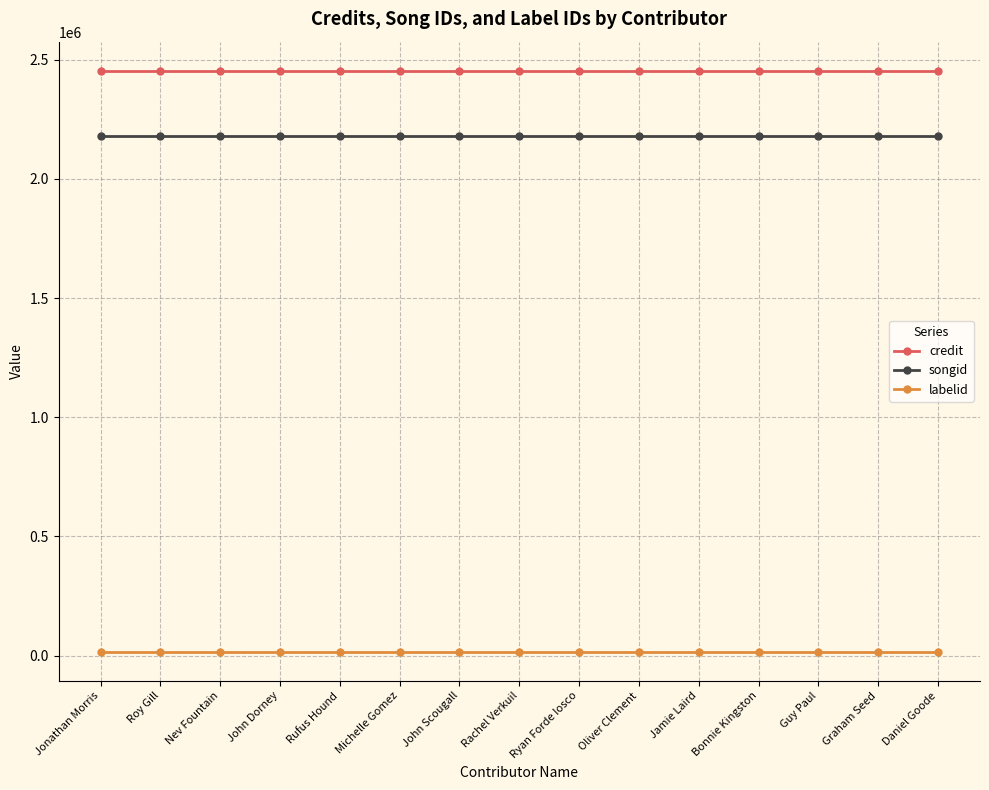

What is the label of the 12th point from the left?

Bonnie Kingston